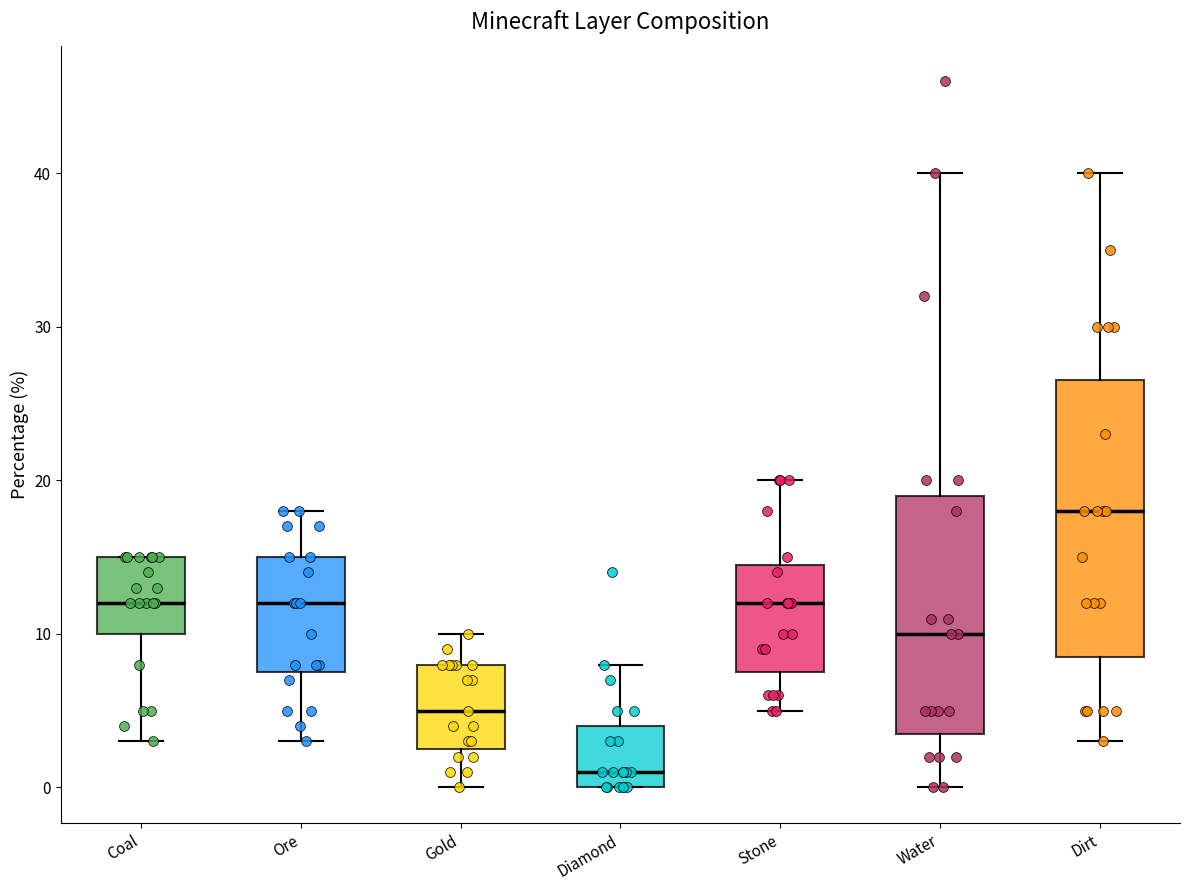

Reading left to right, transcribe this box plot: for each box, give where its median line is, the range the box spans, and where its two whiskers end, as read against the y-axis. The values are not printed on the chart, so give them approximately, as read against the axis.

Coal: median 12, box 10 to 15, whiskers 3 to 15
Ore: median 12, box 8 to 15, whiskers 3 to 18
Gold: median 5, box 3 to 8, whiskers 0 to 10
Diamond: median 1, box 0 to 4, whiskers 0 to 8
Stone: median 12, box 8 to 15, whiskers 5 to 20
Water: median 10, box 4 to 19, whiskers 0 to 40
Dirt: median 18, box 9 to 27, whiskers 3 to 40